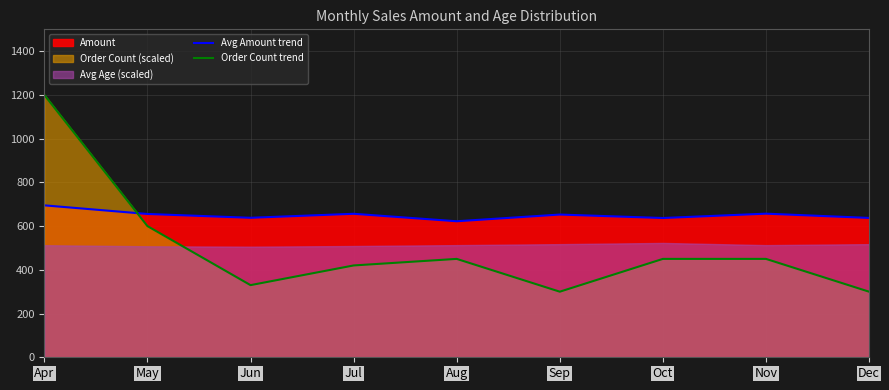

What is the minimum value shown in the chart?

300.0